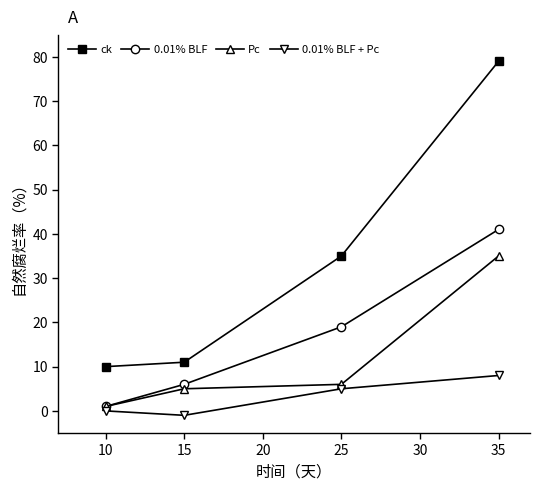

Which series changed the most between 15 and 25?

ck